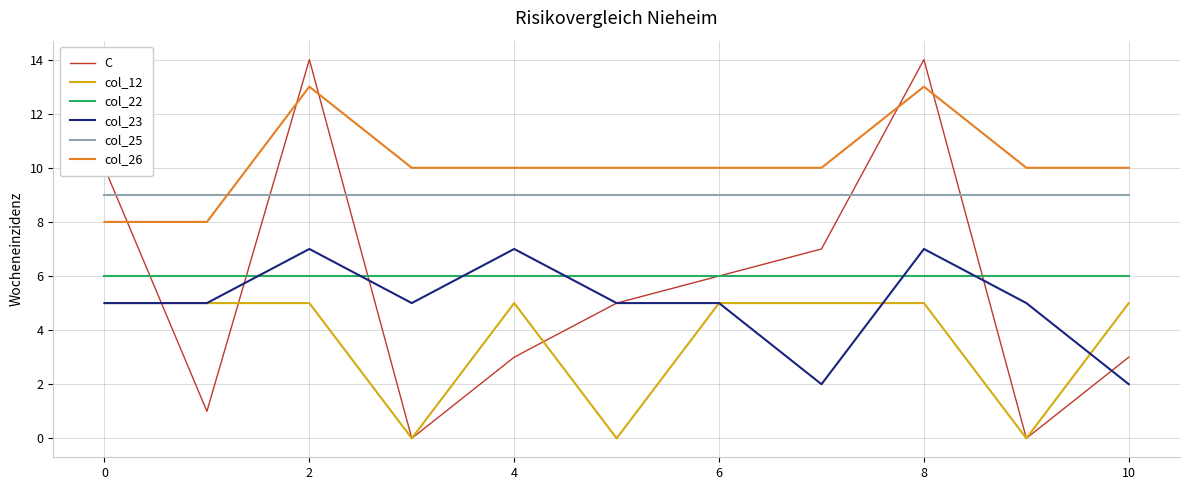

How many times do col_22 and col_23 cross each other?

6